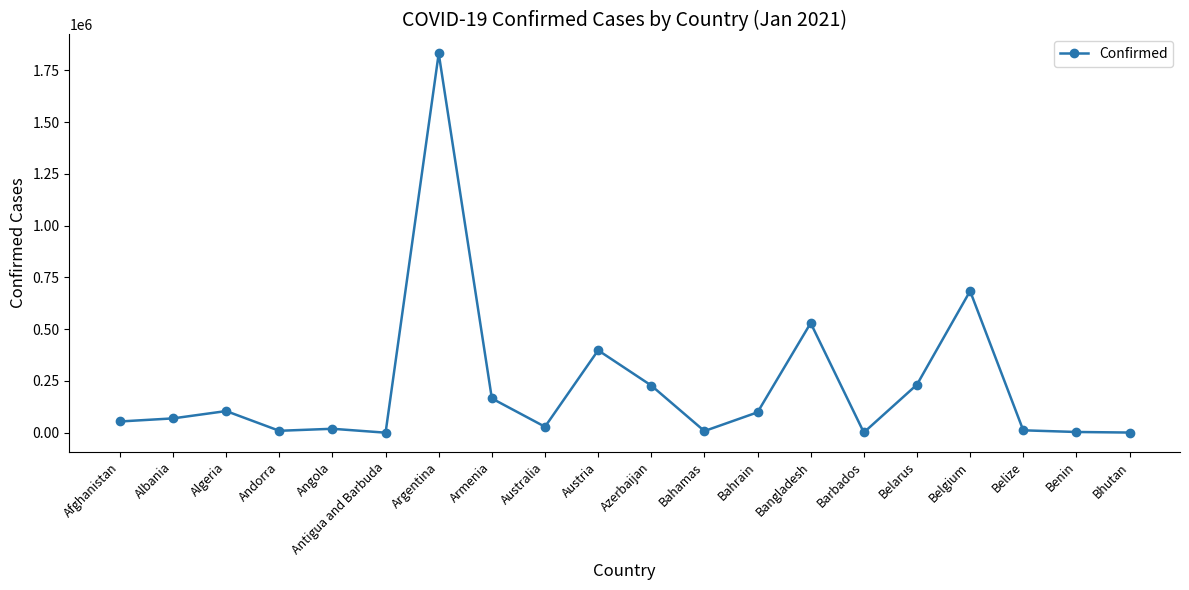

Is it true that the value at Algeria is 104606?

True